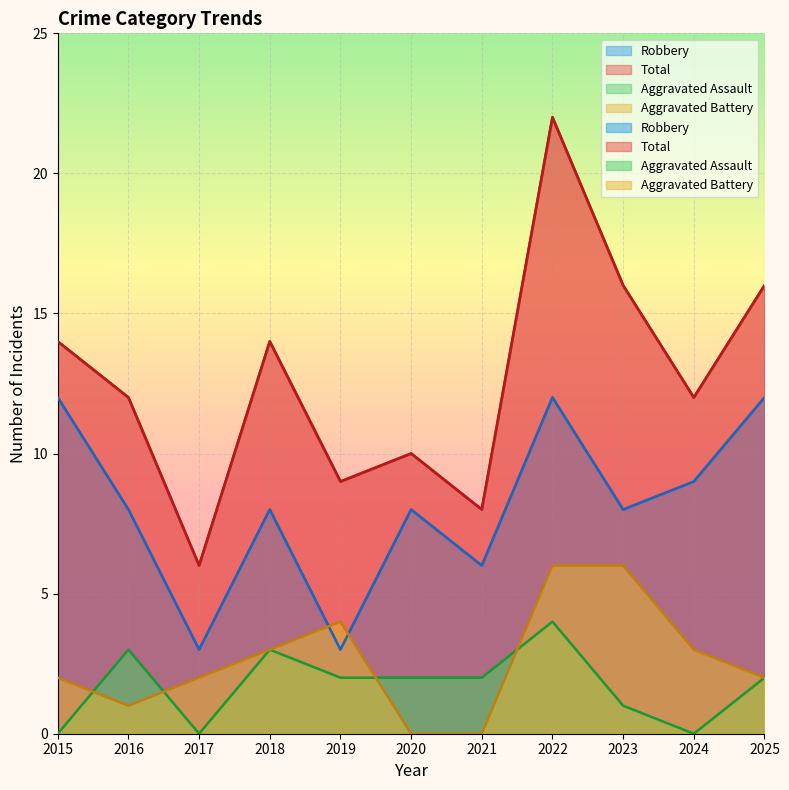

At which category does Robbery reach its first local valley?

2017